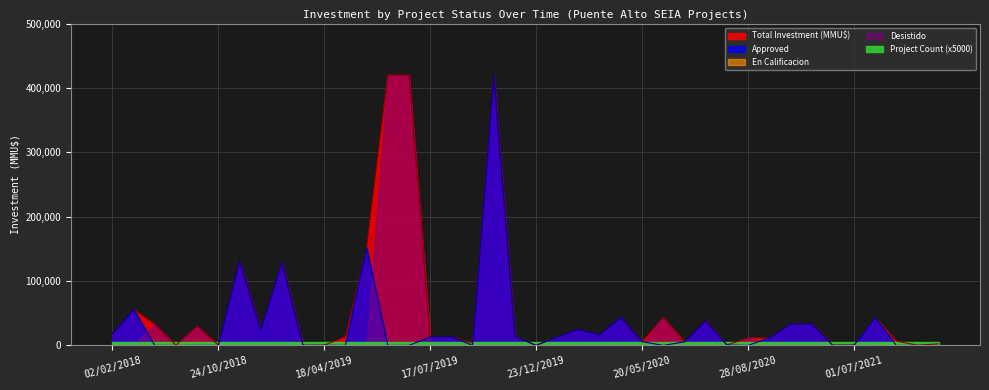

Is it true that Total Investment (MMU$) equals 25000 at 07/01/2020?

True